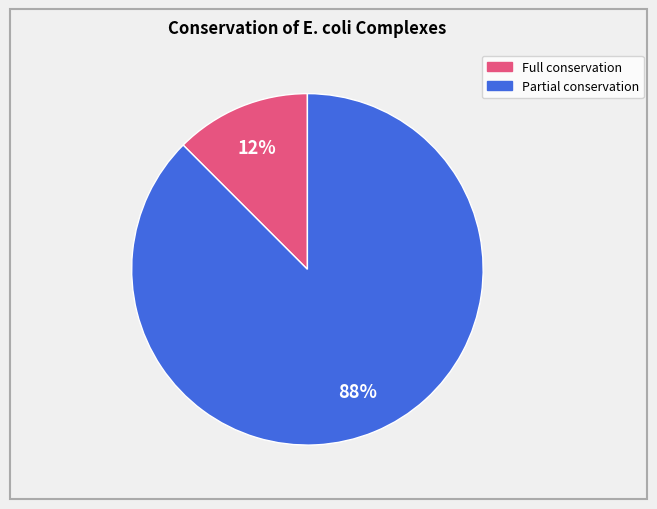

Is there a majority slice in this chart?

Yes